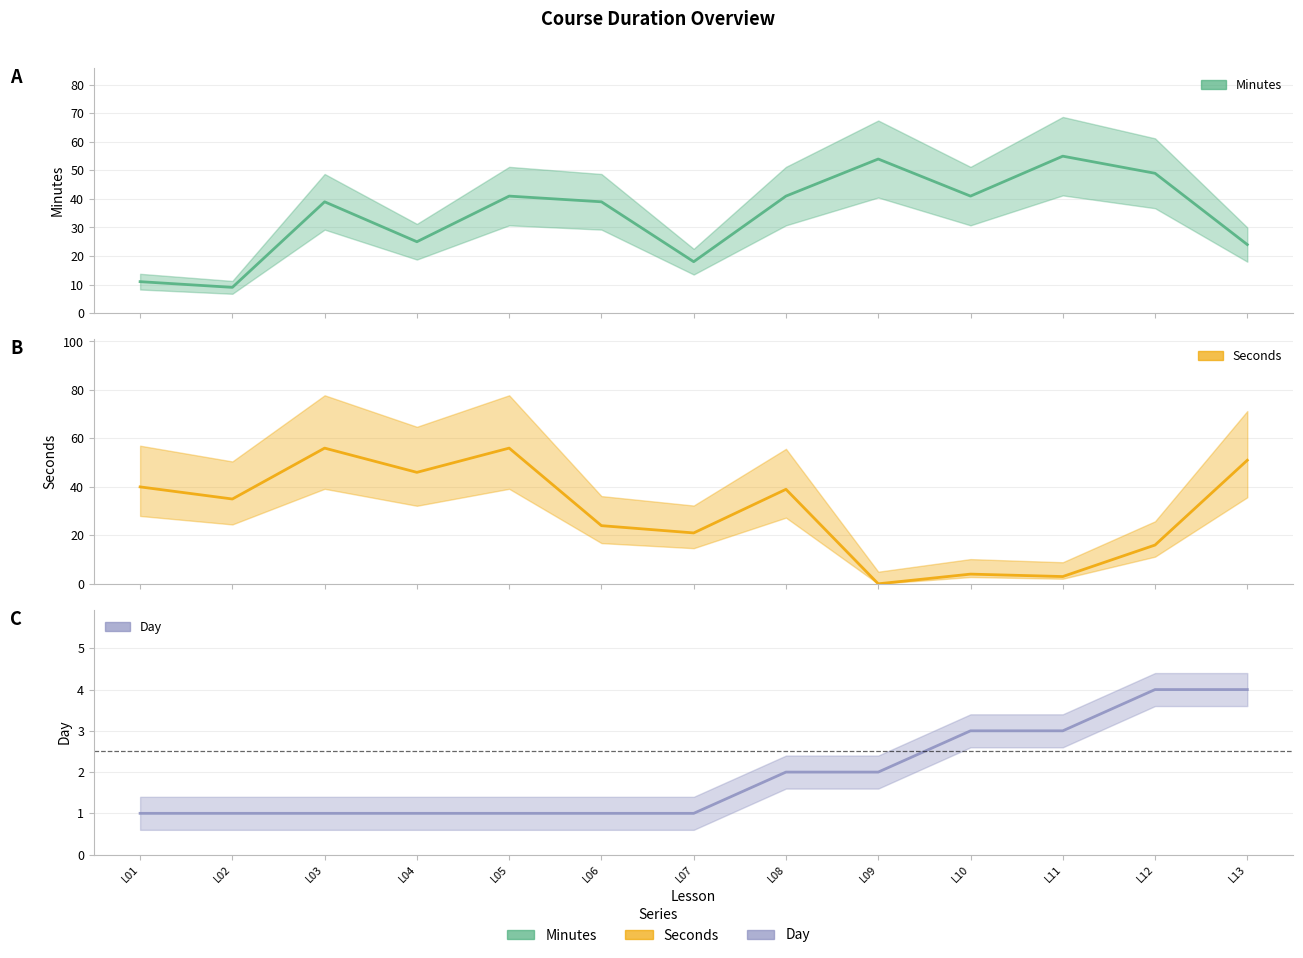

How many positive values does the Seconds series have?

12